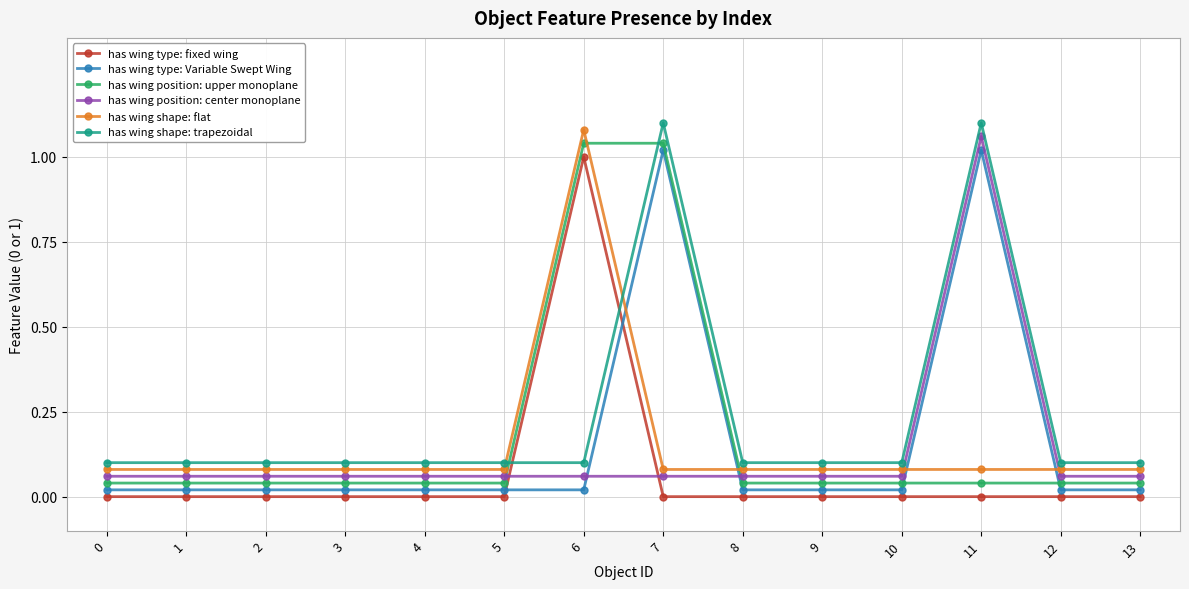

What are all the series names shown in the legend?

has wing type: fixed wing, has wing type: Variable Swept Wing, has wing position: upper monoplane, has wing position: center monoplane, has wing shape: flat, has wing shape: trapezoidal